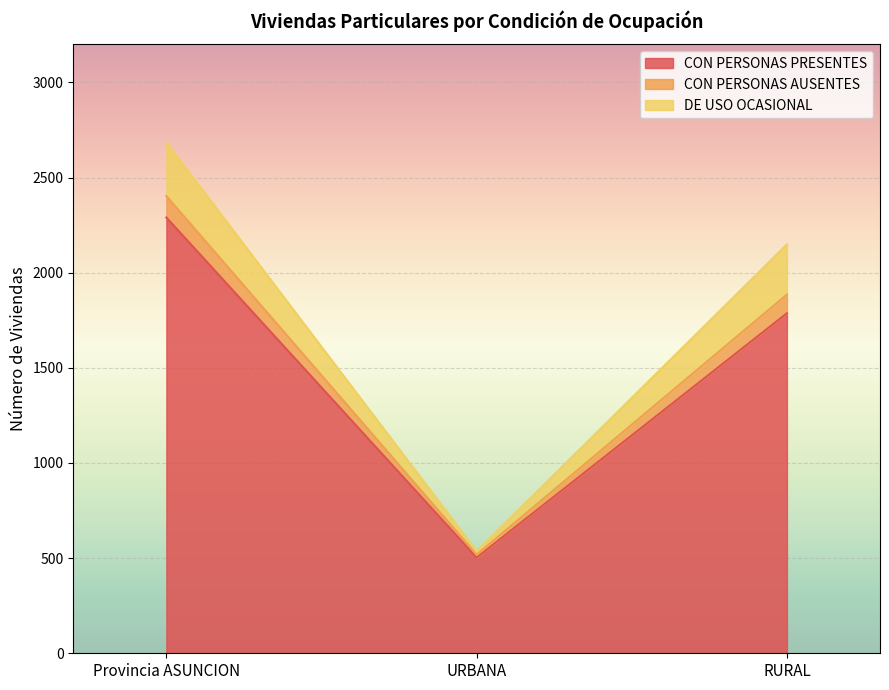

Reading left to right, what are the values for CON PERSONAS PRESENTES?

2290	503	1787